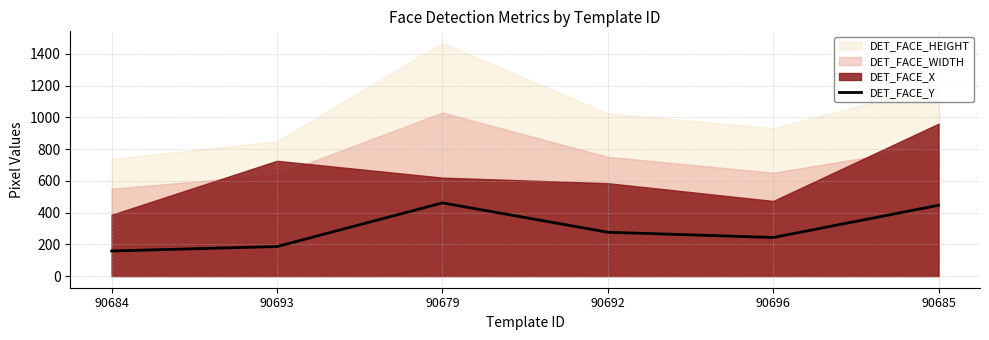

Which has a higher value, 90692 or 90696?

90692